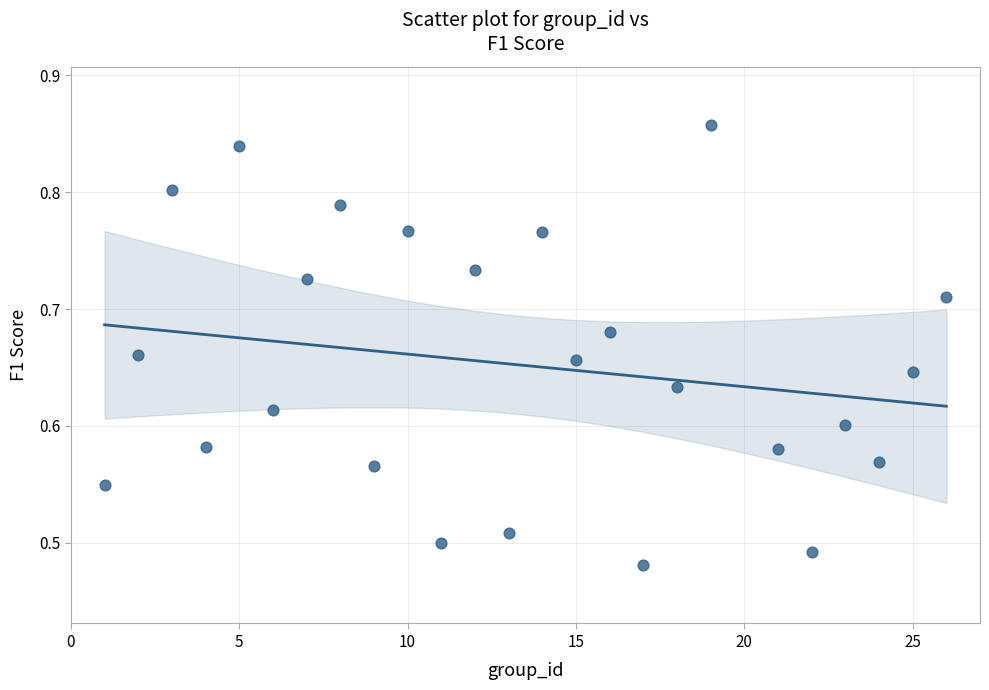

What is the range of X values (max minus min)?

25.0